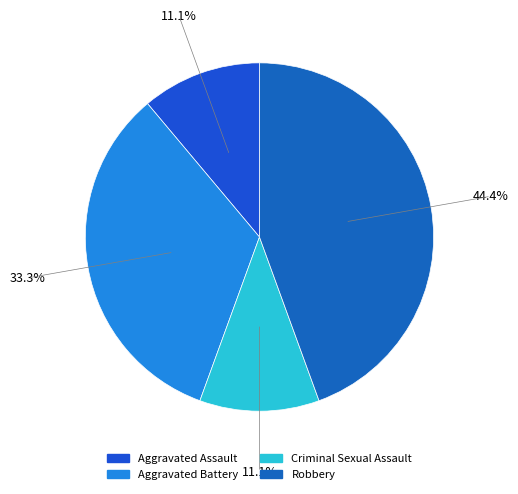

Do Aggravated Assault and Robbery together represent more than half of the pie?

Yes